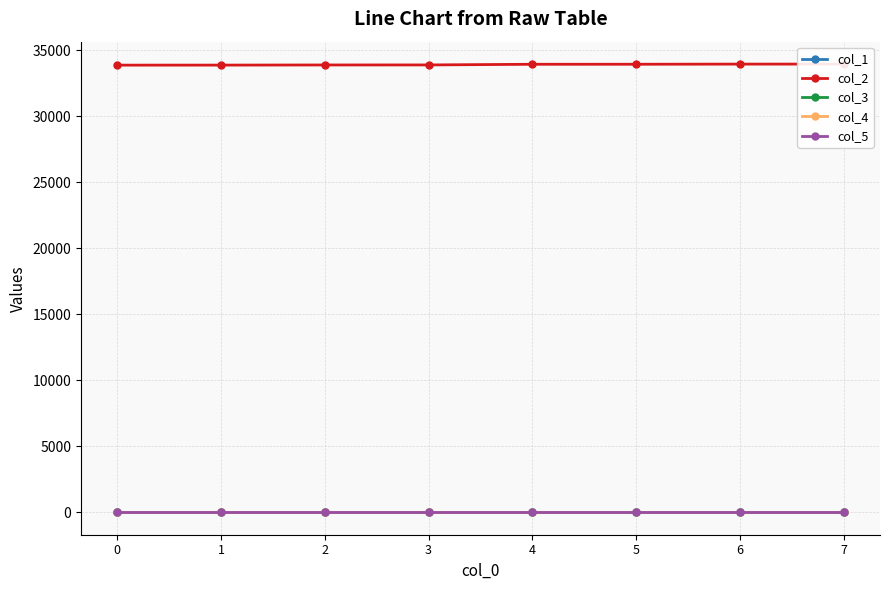

Which category has the highest value across all series?

7